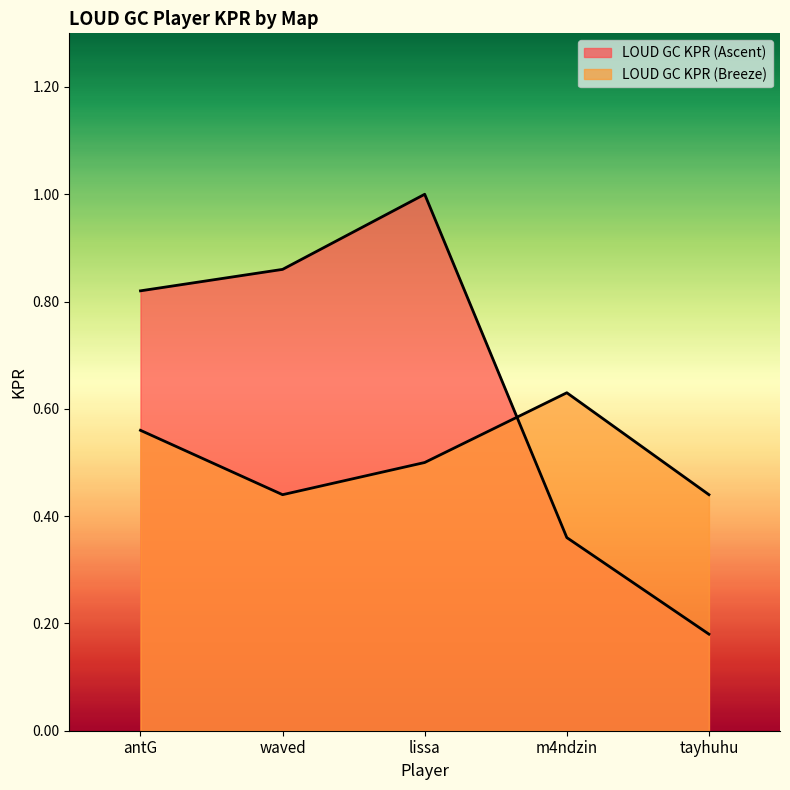

What is the average value of the LOUD GC KPR (Breeze) series?

0.5